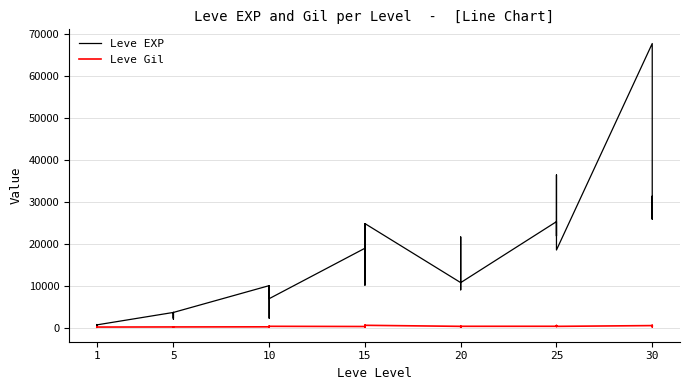

Rank the series by their average value, from lowest to highest.

Leve Gil, Leve EXP